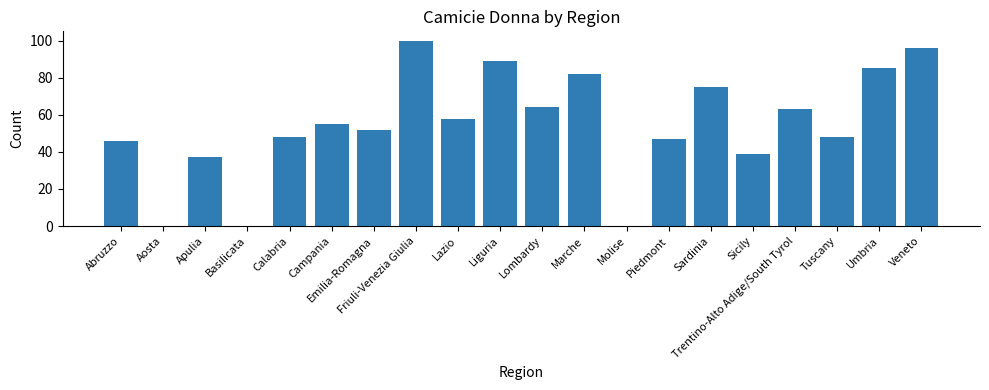

The chart shows a value of 23 at Umbria. True or false?

False